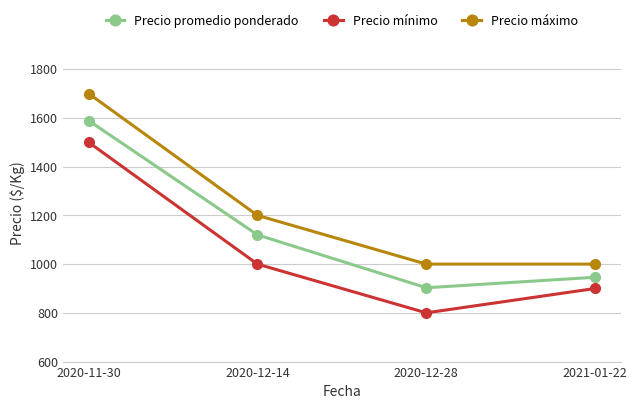

True or false: Precio promedio ponderado and Precio máximo cross at least once.

False